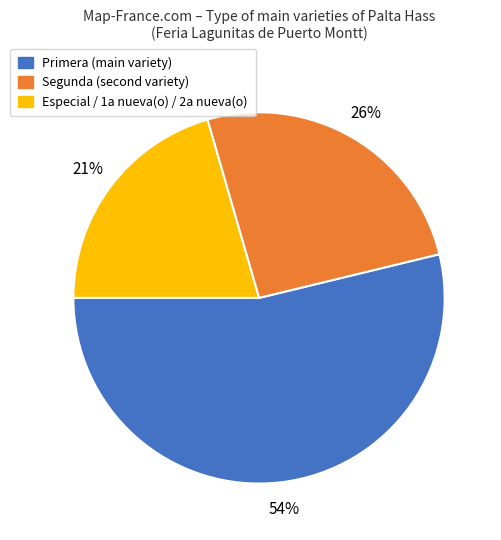

Which category accounts for the majority?

Primera (main variety)